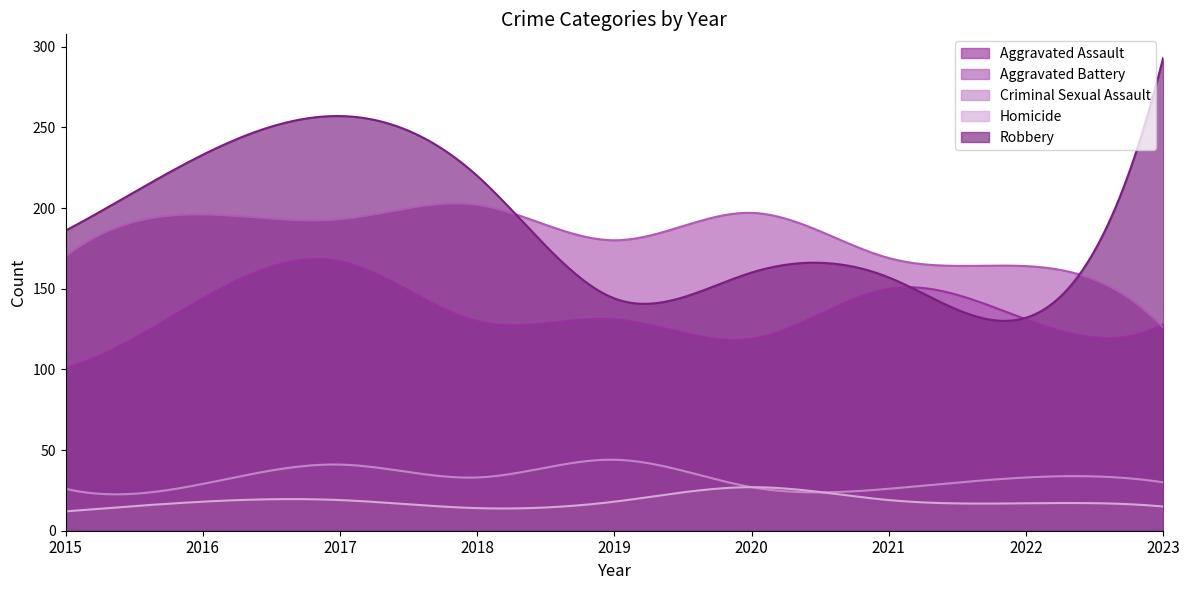

Between 2020 and 2023, which series saw the biggest shift?

Robbery